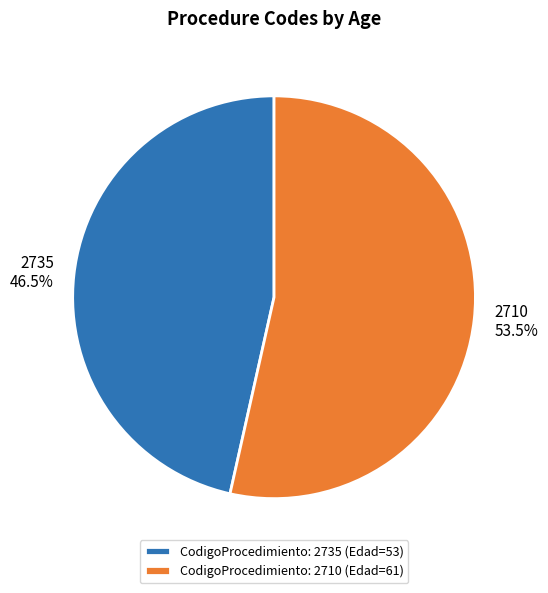

Which has a higher value, 2710 or 2735?

2710